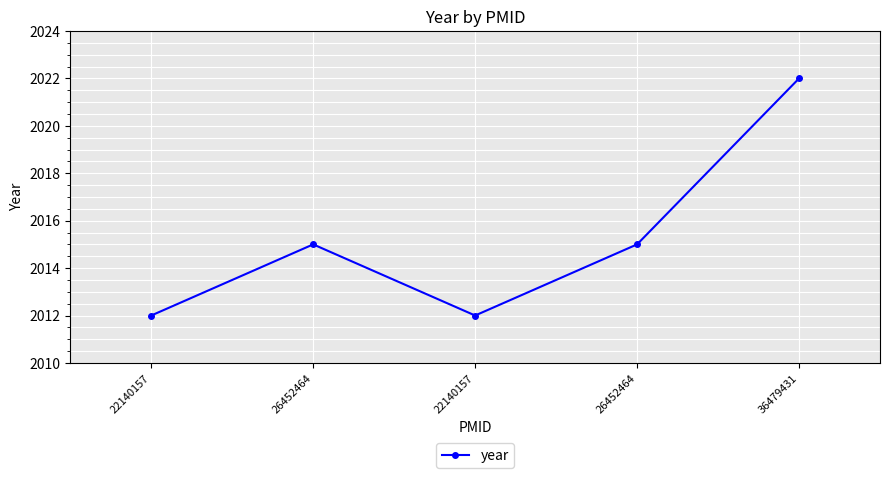

At which category does the data reach its first local valley?

22140157